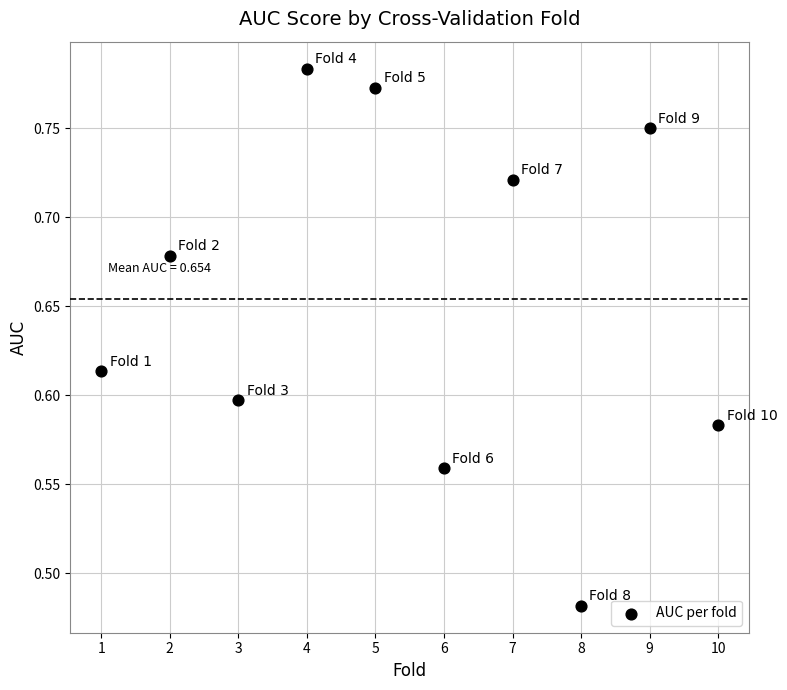

What is the range of Y values (max minus min)?

0.3